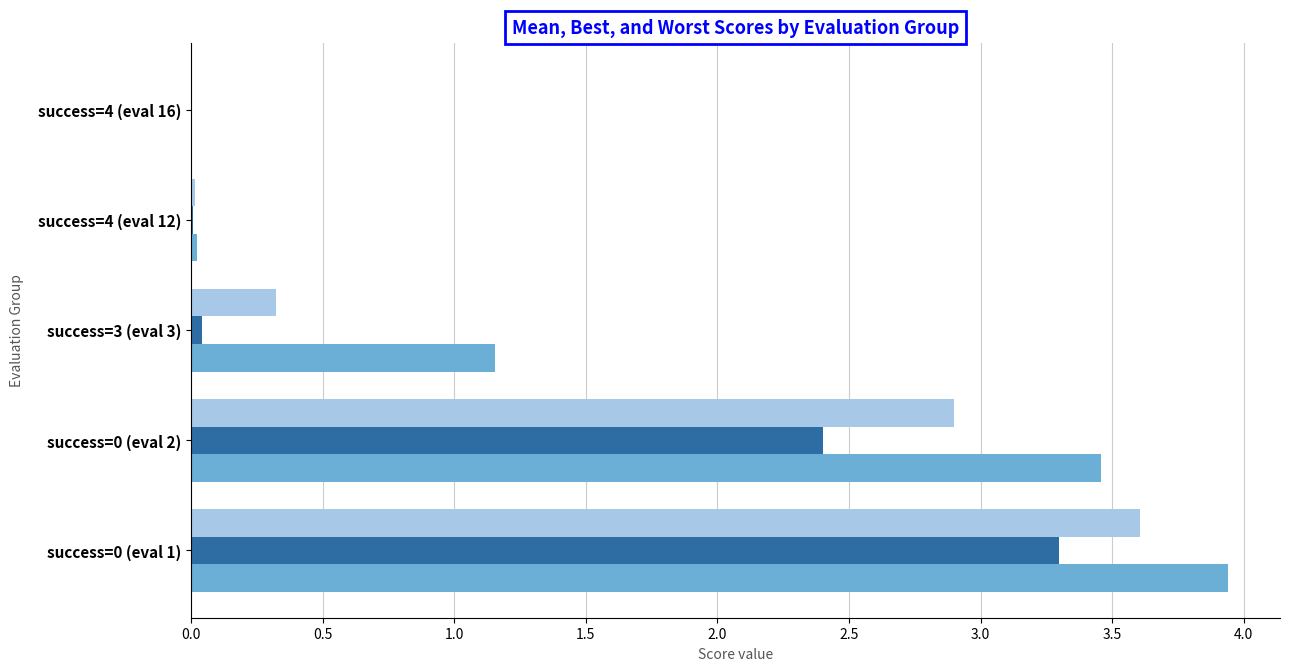

What is the sum of all best values?

5.8